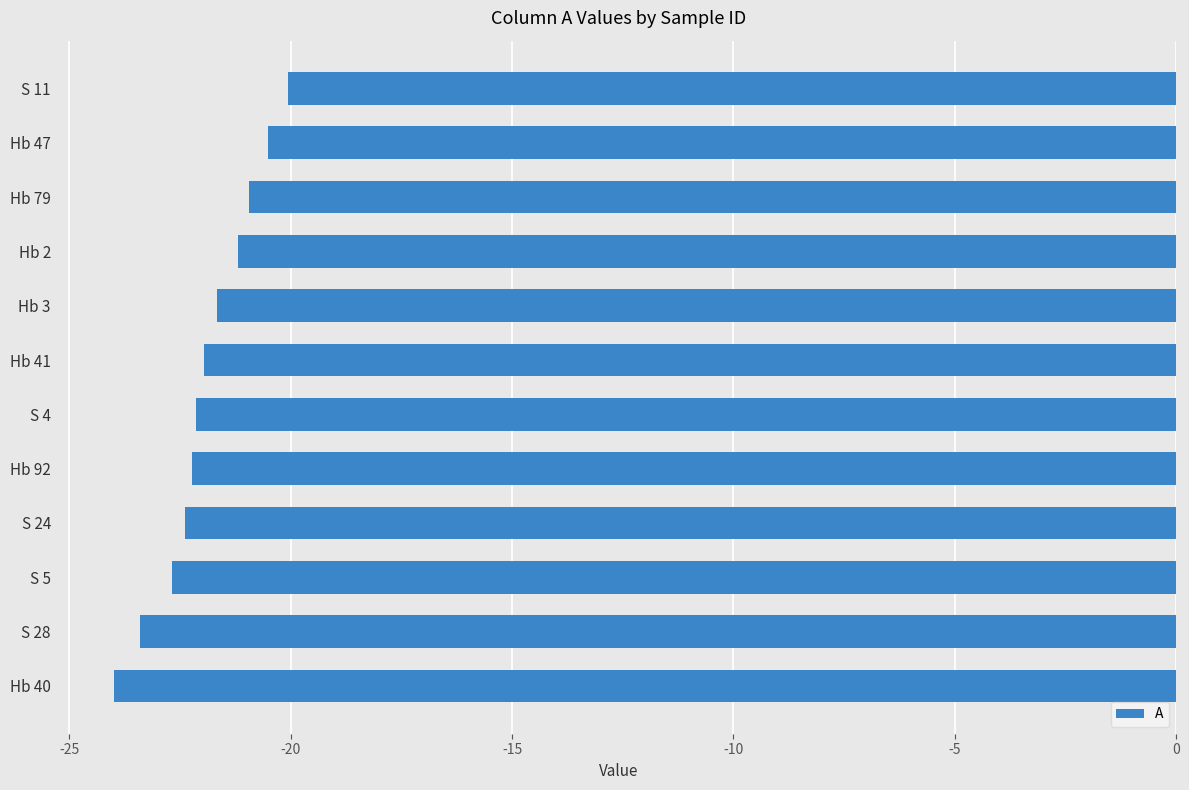

What is the difference between the second highest and second lowest values?

2.9